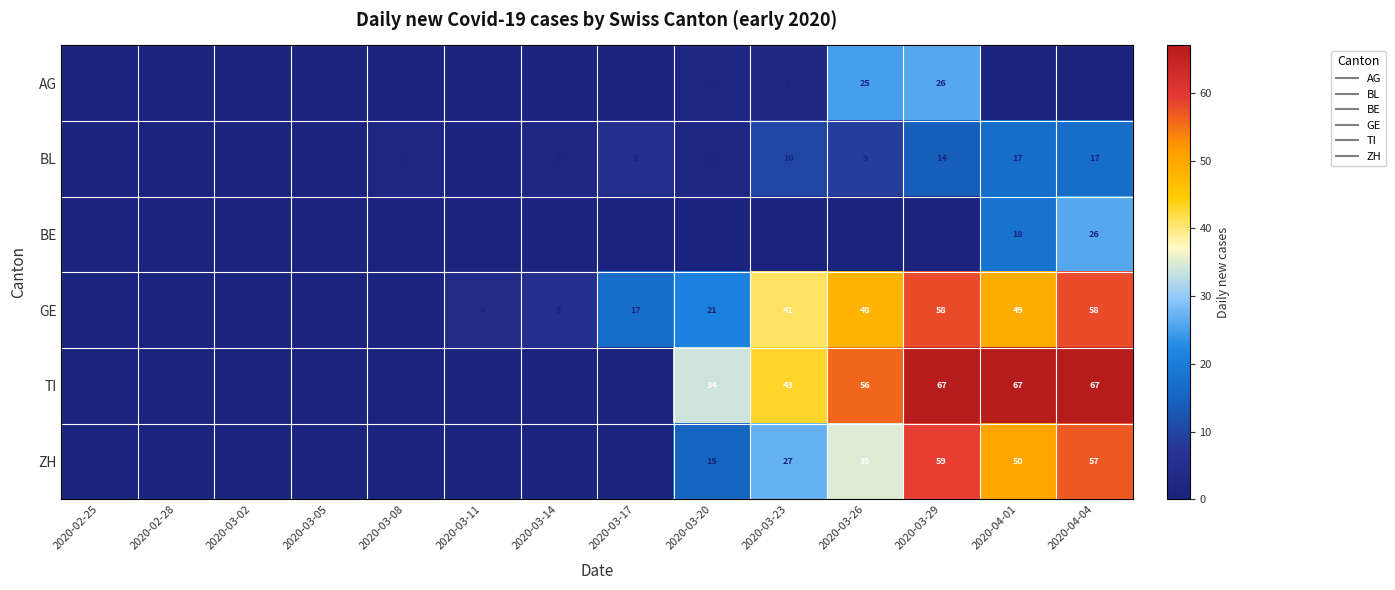

What is the total value across all series at 2020-03-29?

224